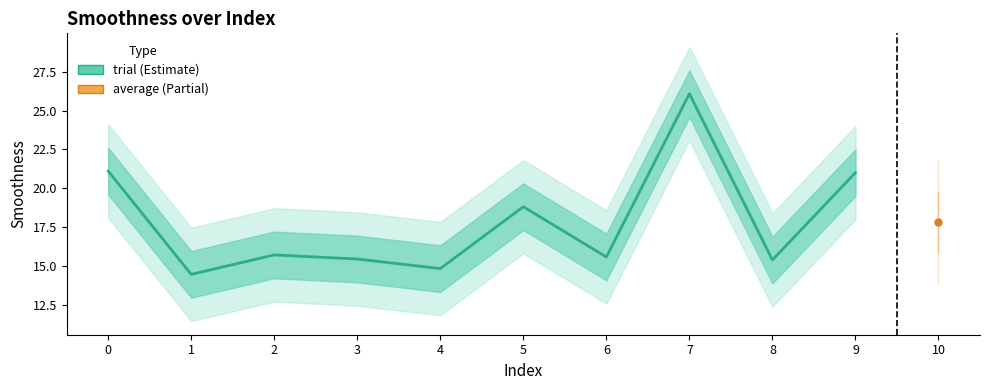

What is the difference between the maximum and minimum values?

11.6